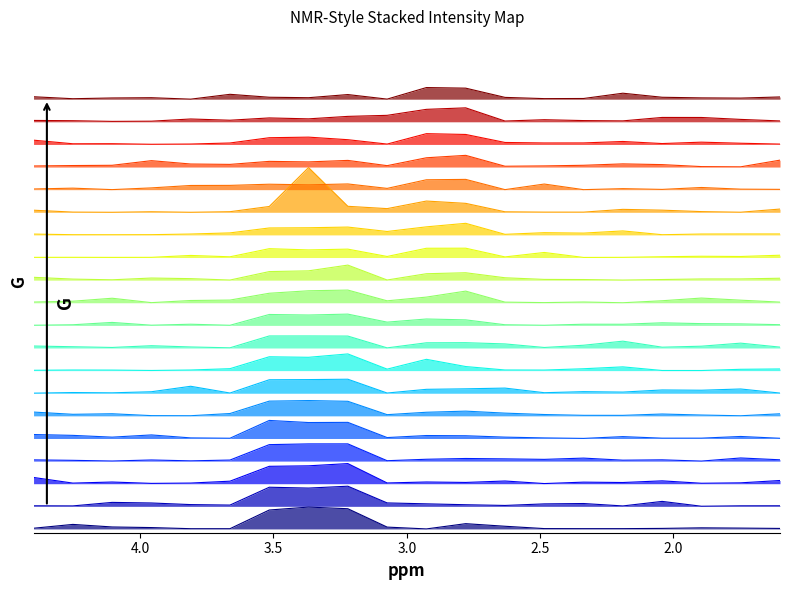

Where is the data nearest to the value 0?

10